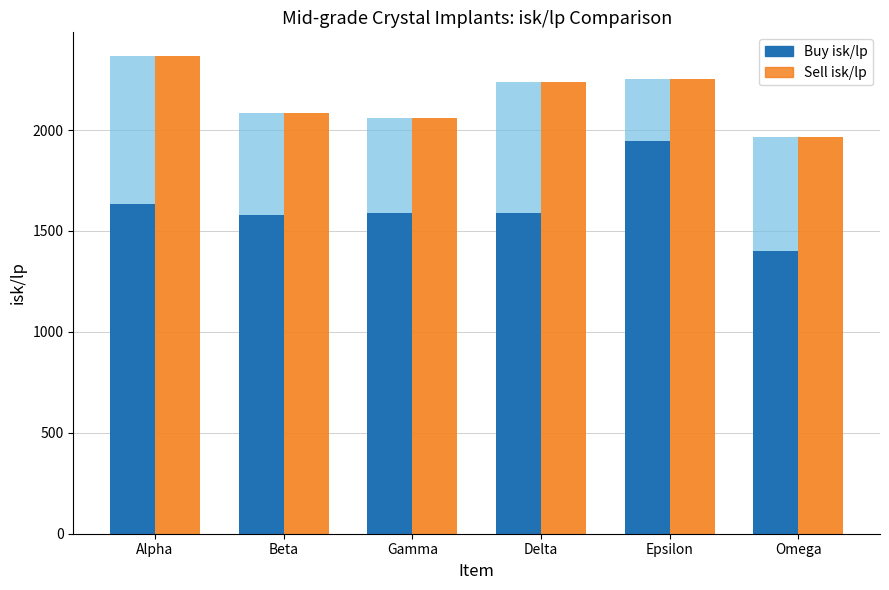

What is the maximum value shown in the chart?

2365.8